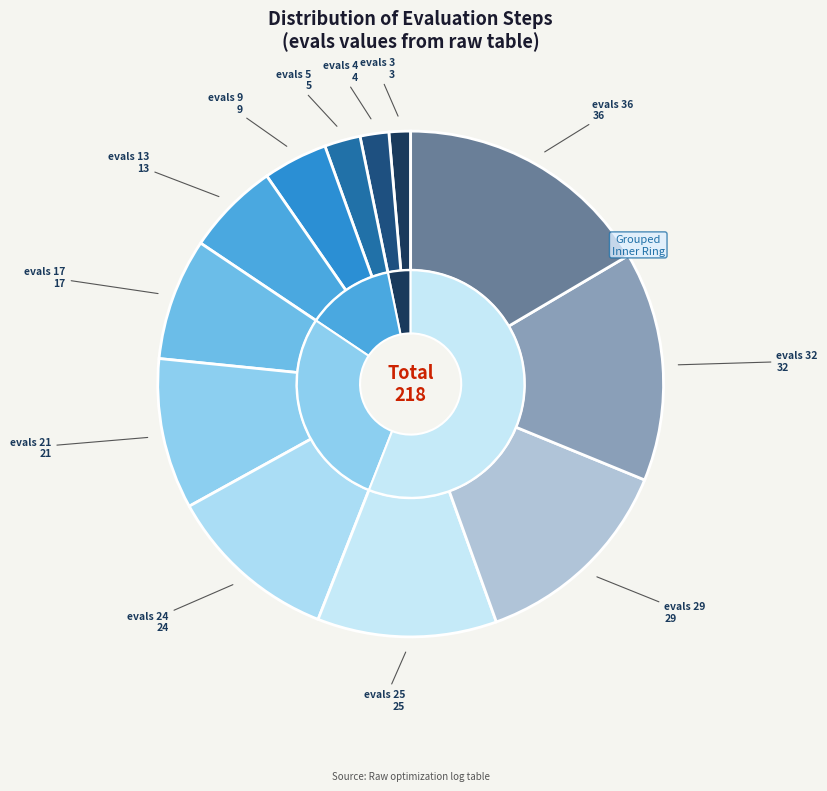

What percentage is the evals=29 slice, to the nearest percent?

13%